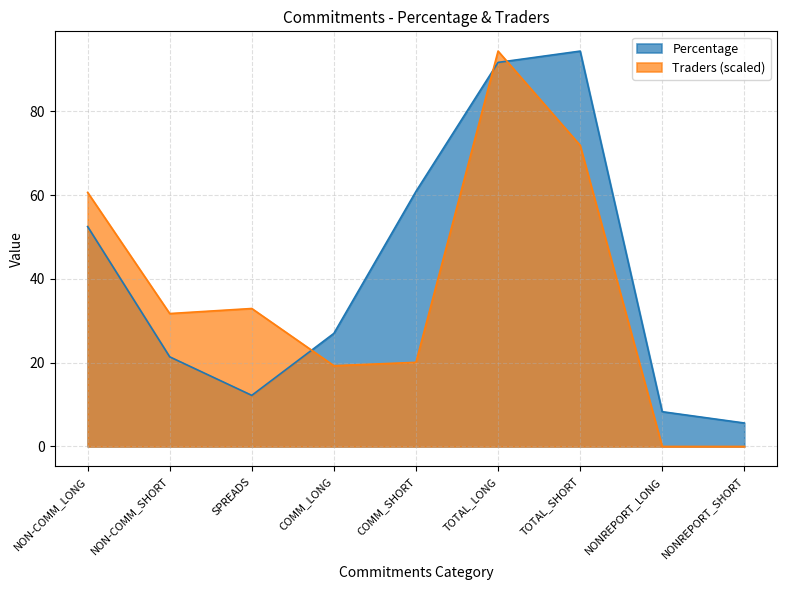

How many lines are shown in the chart?

2